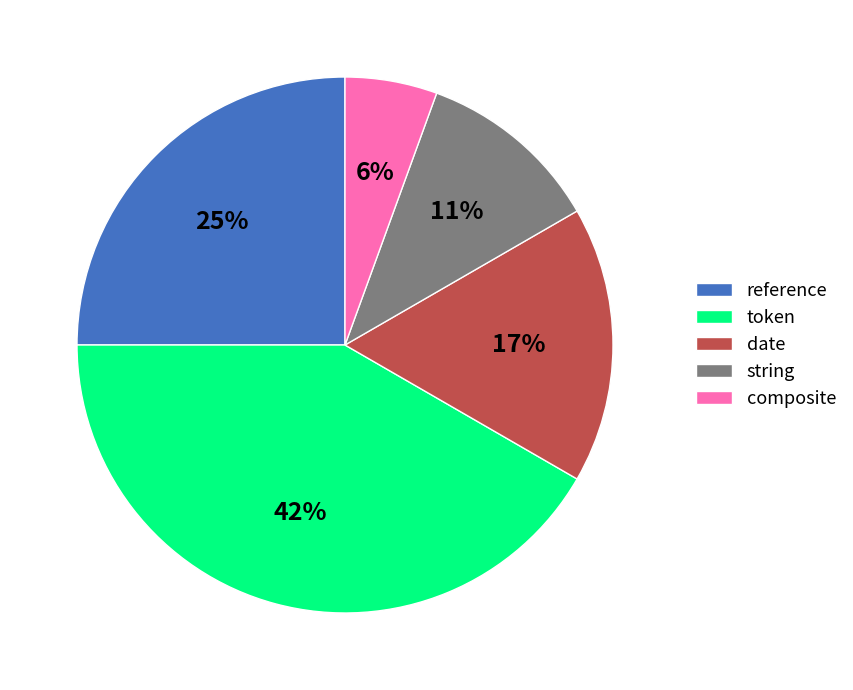

What is the ratio of the value at reference to the value at token?

0.6